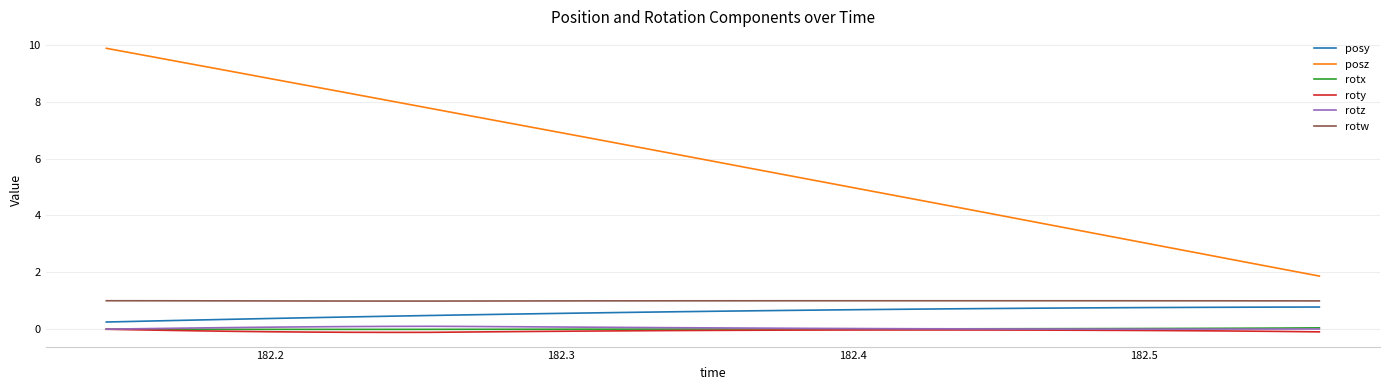

What is the greatest value displayed?

9.9